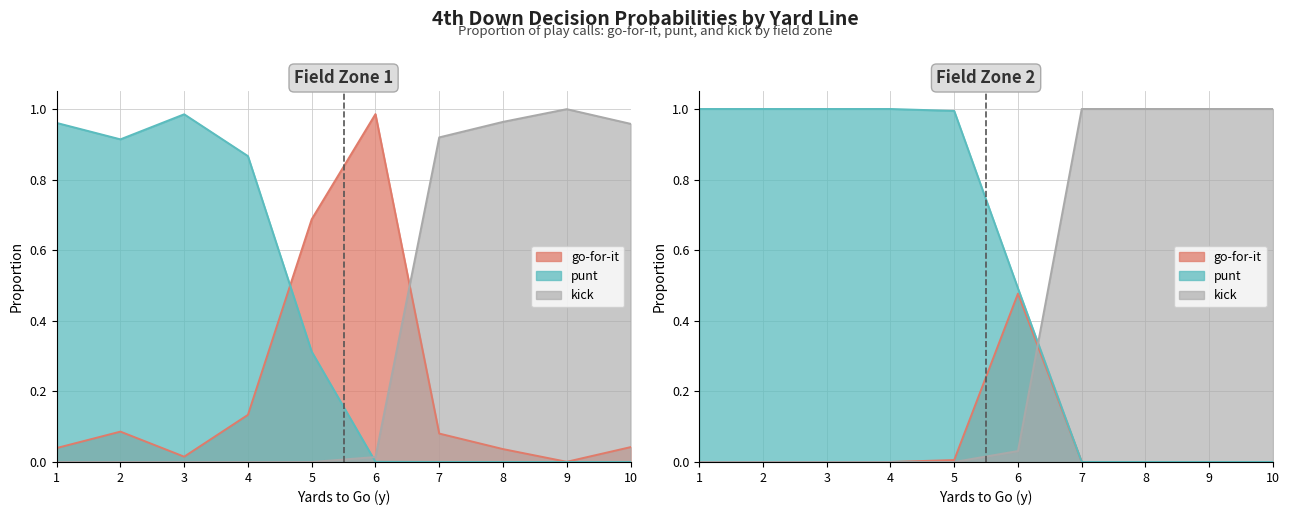

True or false: punt_fzone1 has more than 2 interior local peaks.

False